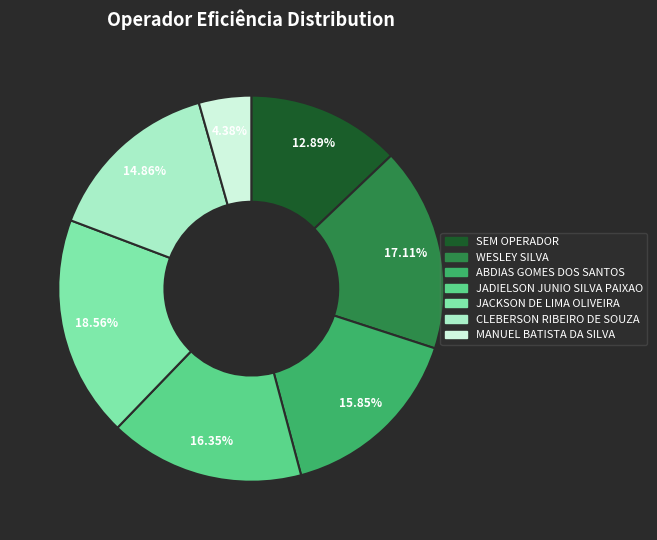

Does any single category account for the majority?

No